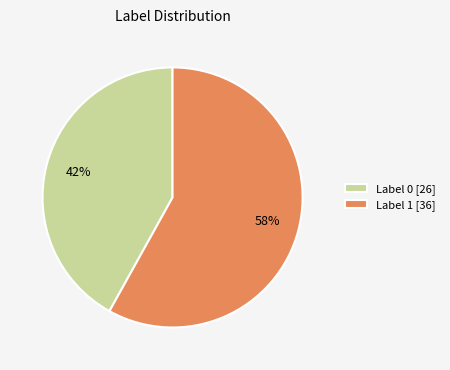

Which has a higher value, Label 1 [36] or Label 0 [26]?

Label 1 [36]